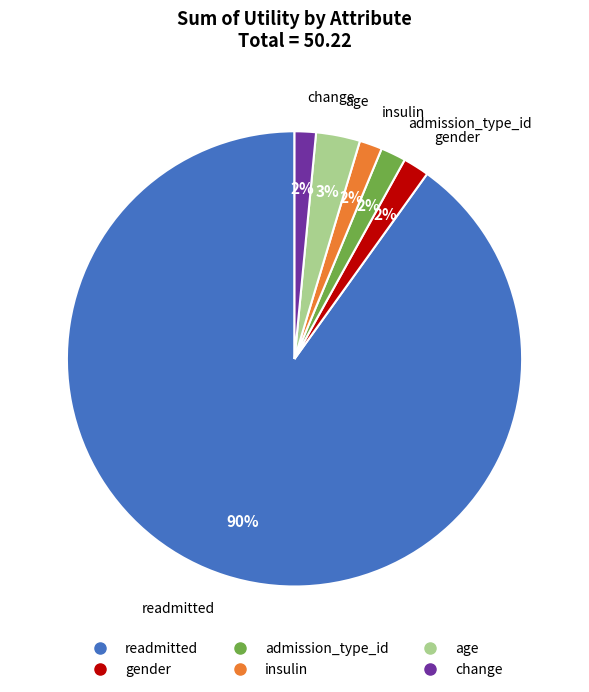

Does age account for over 50% of the chart?

No